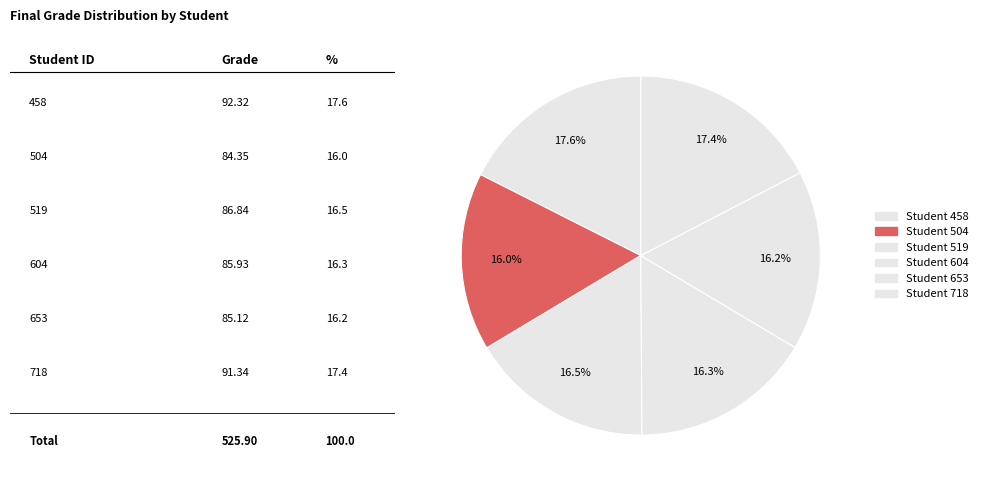

How many segments does this pie chart have?

6